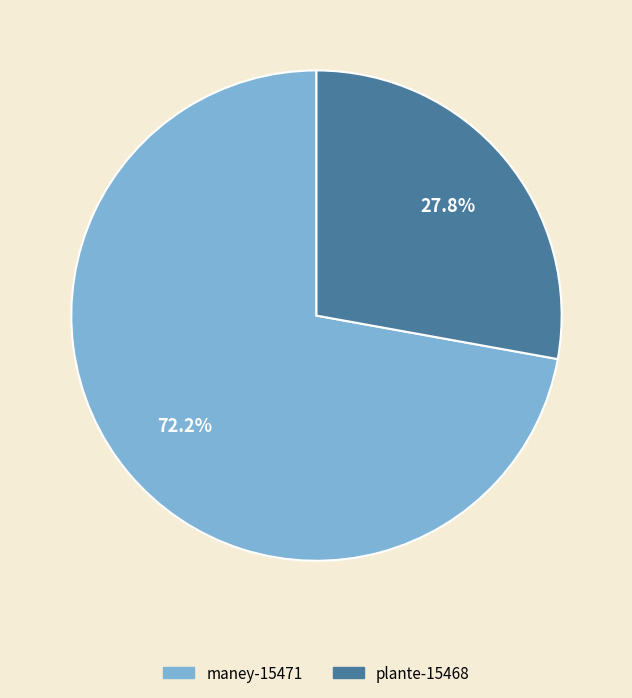

How many slices are in this pie chart?

2